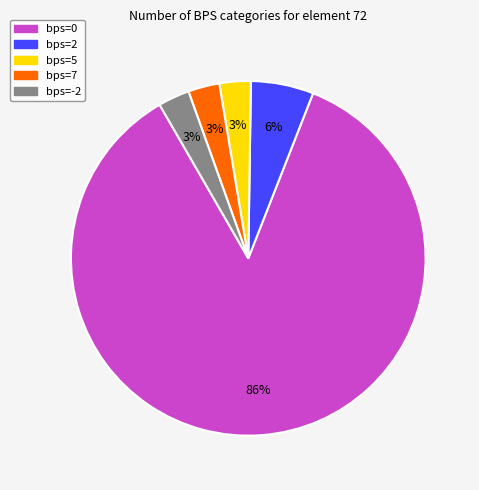

Is there a majority slice in this chart?

Yes